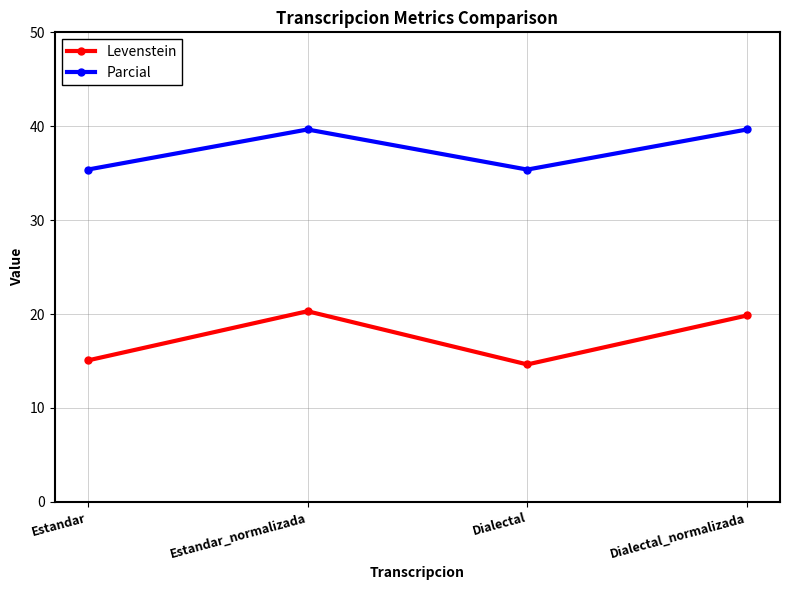

Which series has the largest total across all categories?

Parcial